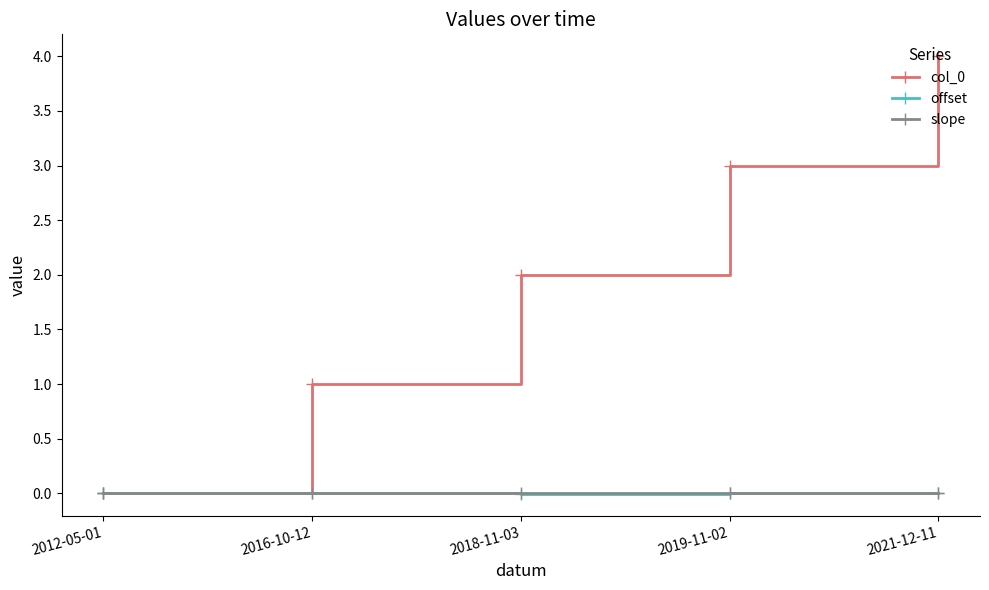

What is the difference between the highest and lowest values at 2021-12-11?

4.0